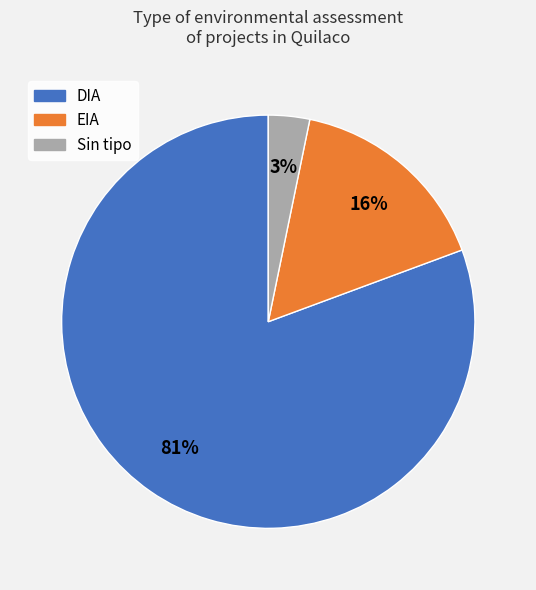

Is there any slice that represents more than half of the pie?

Yes